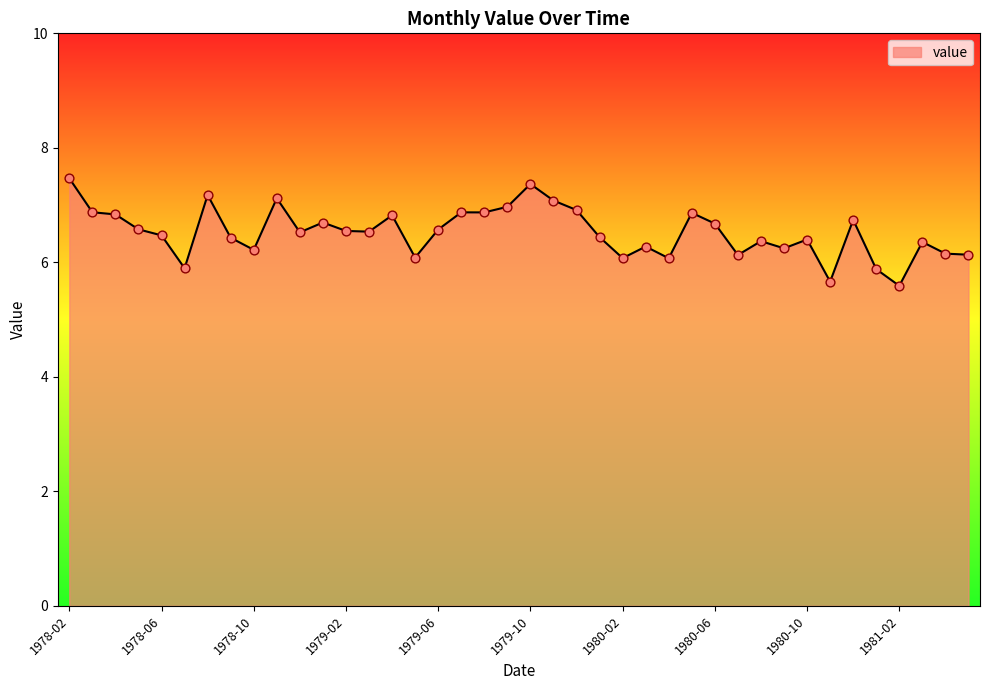

What is the difference between the maximum and minimum values?

1.9